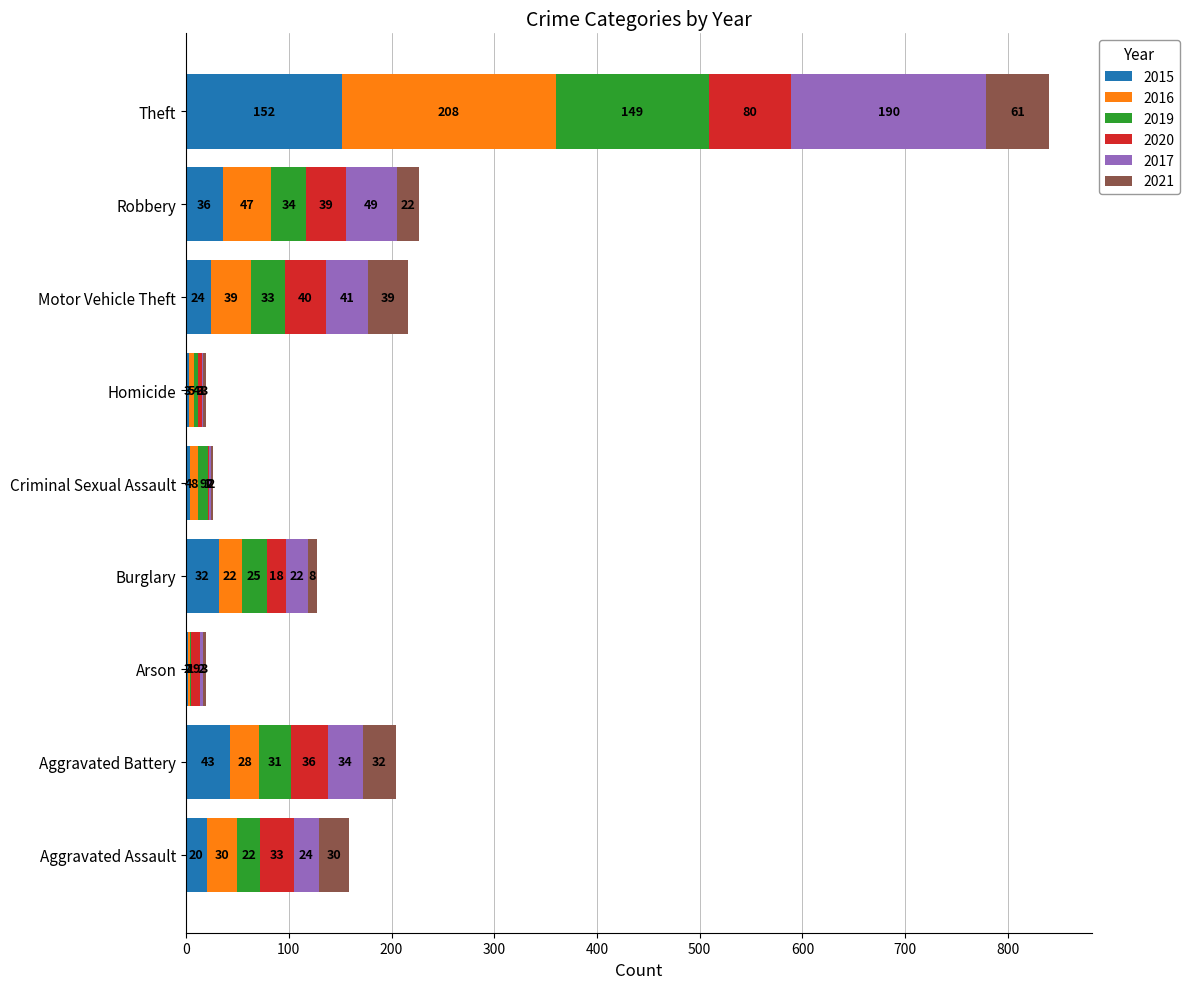

Where is 2015 nearest to the value 77?

Aggravated Battery